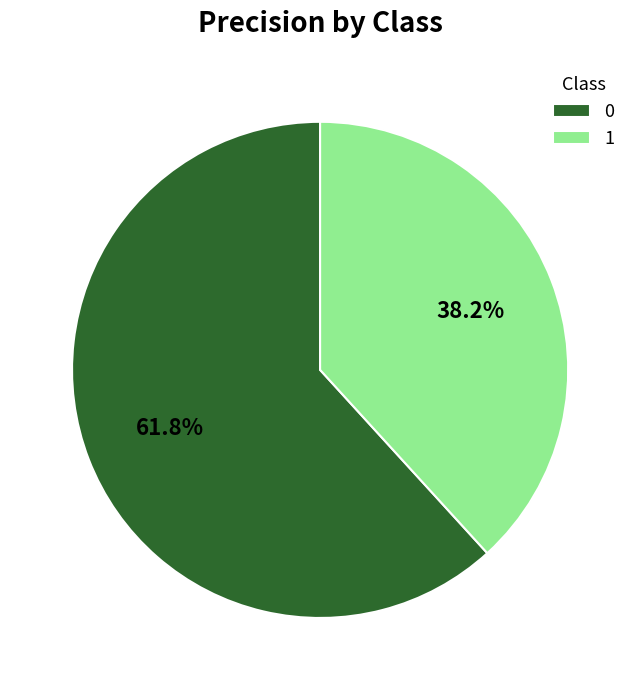

Which category has the smallest portion of the pie?

1